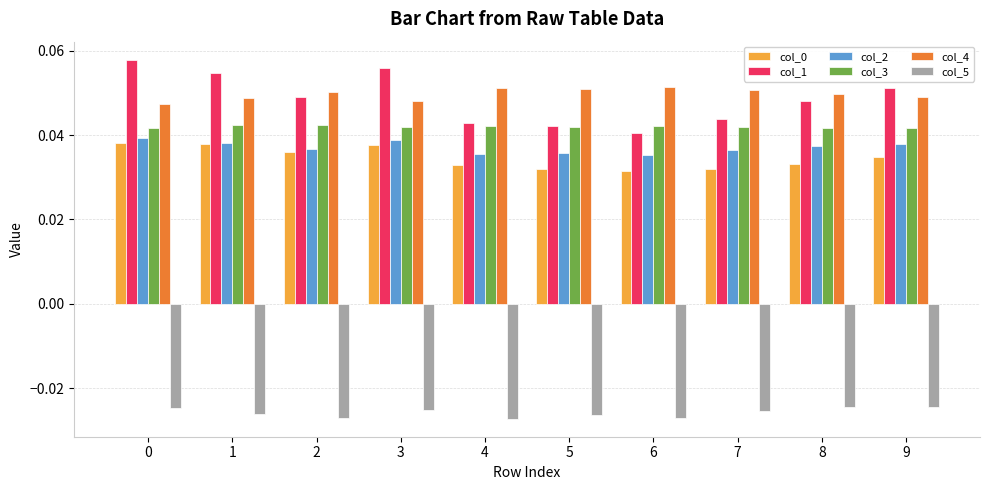

Which series has the widest spread of values?

col_1